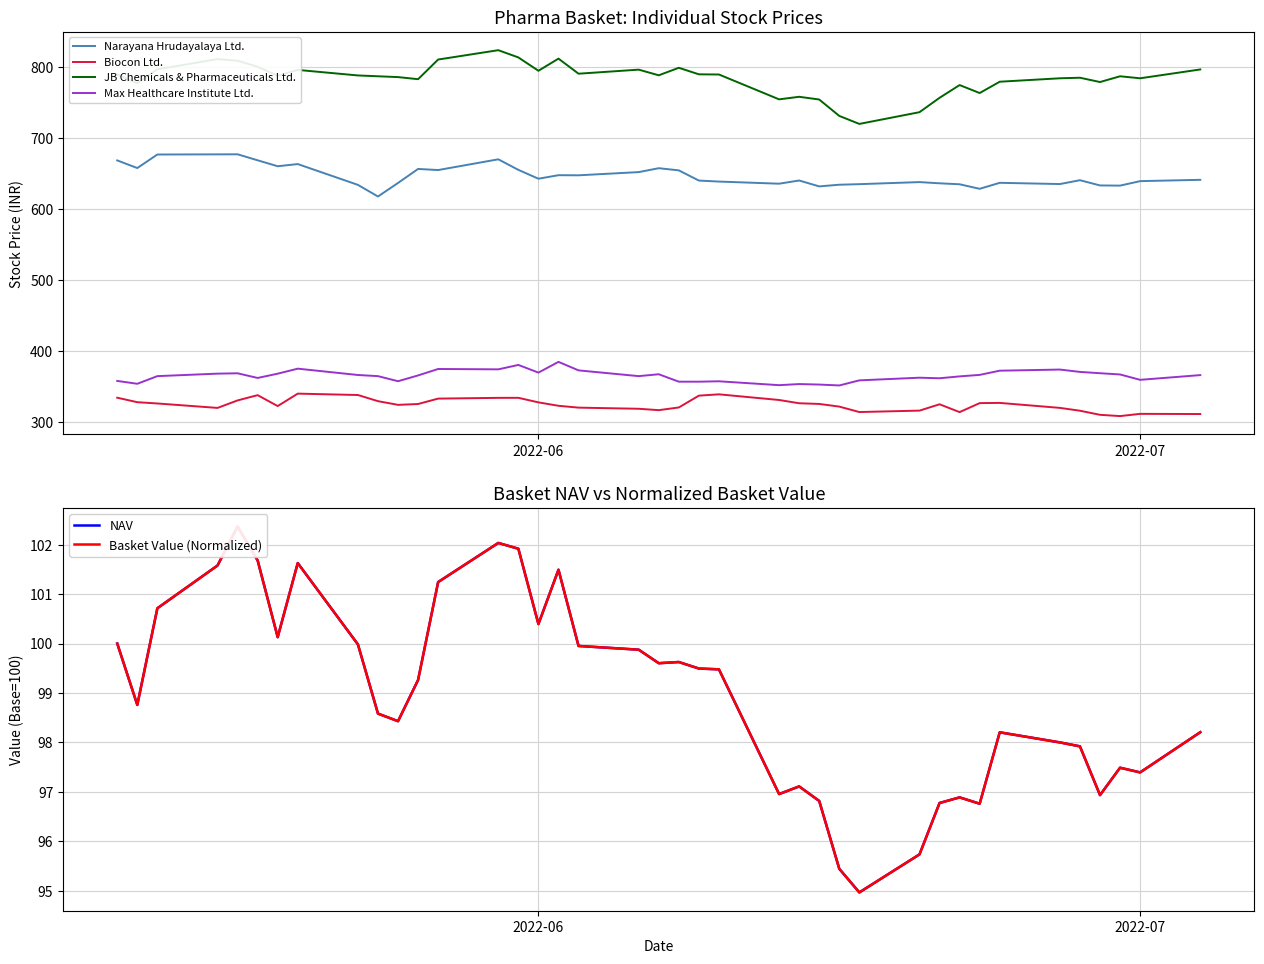

What is the maximum value shown in the chart?

823.0